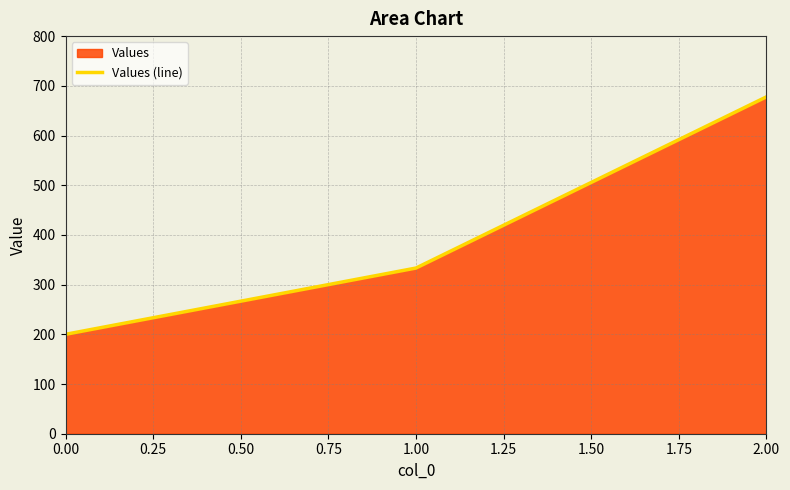

Which category has the highest value across all series?

2.00